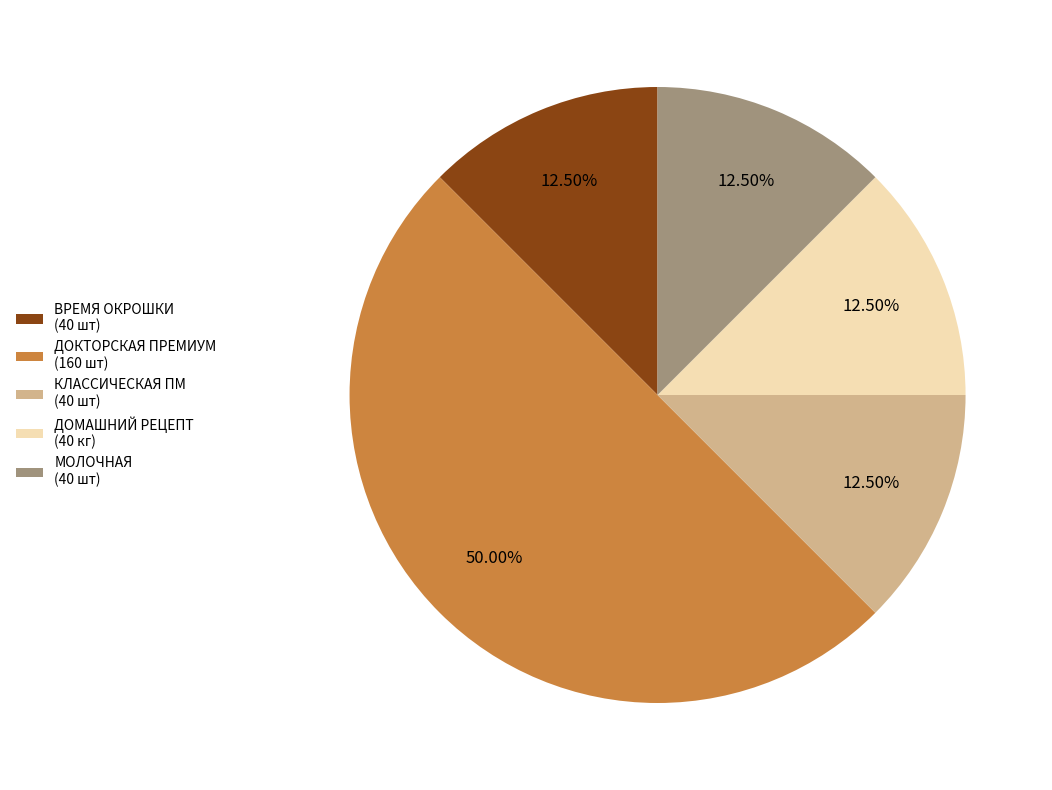

Does ДОМАШНИЙ РЕЦЕПТ (40 кг) represent more than half of the total?

No